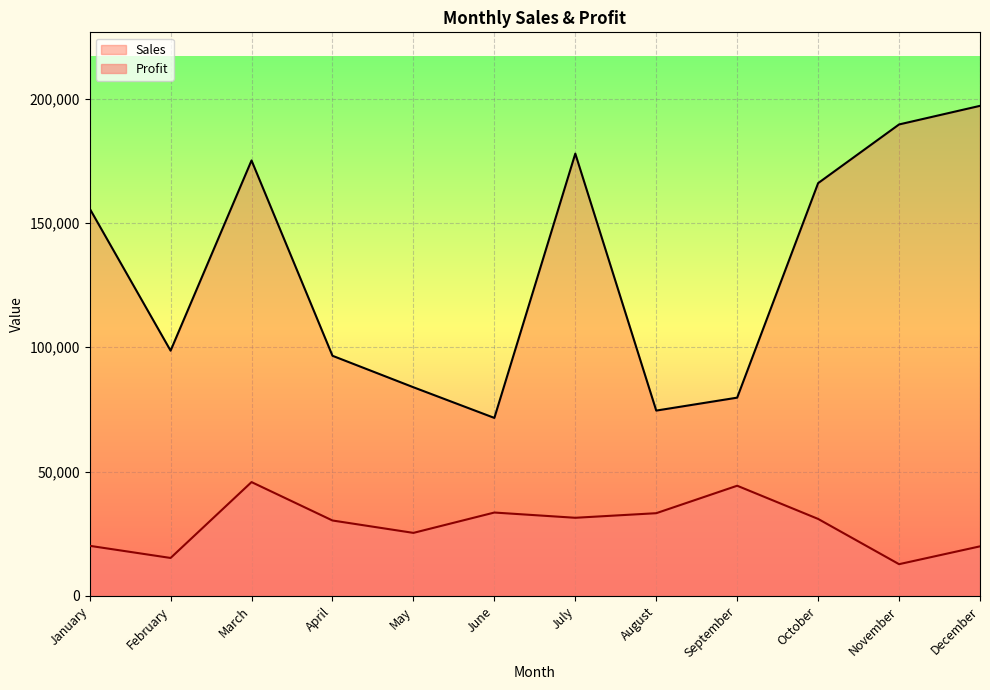

What is the value of the Profit point at the 5th from the left?

25346